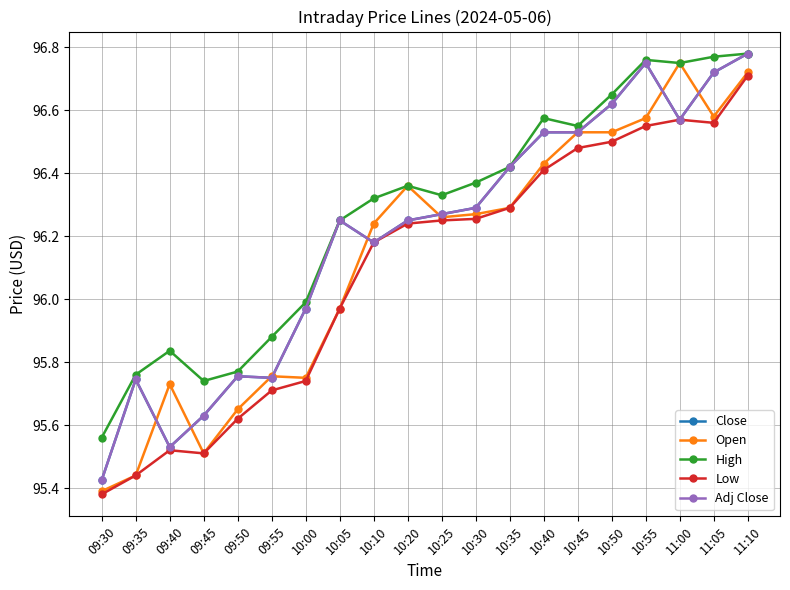

Is this an area chart (filled region under the line)?

No